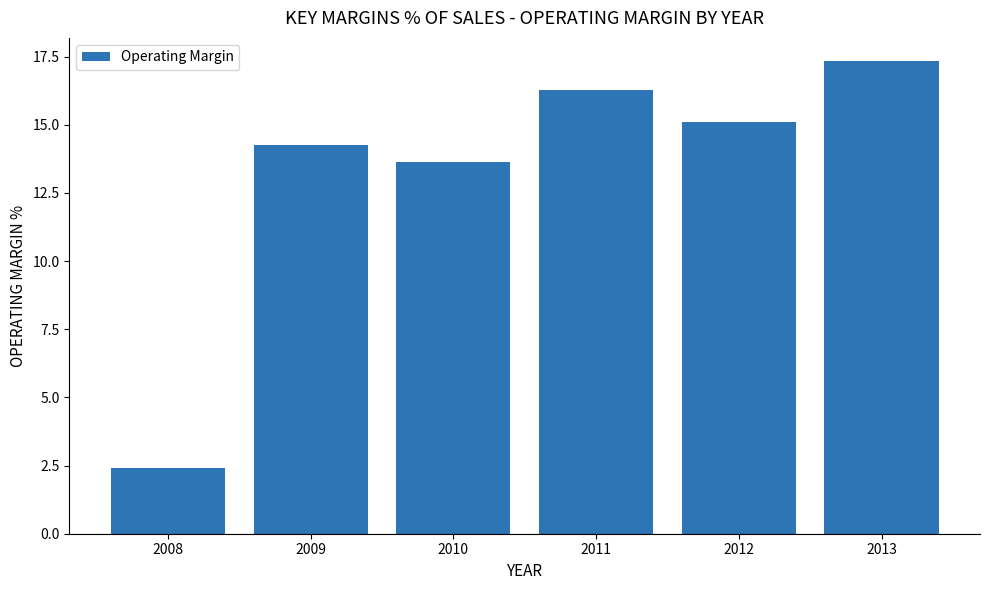

Reading left to right, extract all data points from this chart.

2008=2.4	2009=14.2	2010=13.6	2011=16.3	2012=15.1	2013=17.3